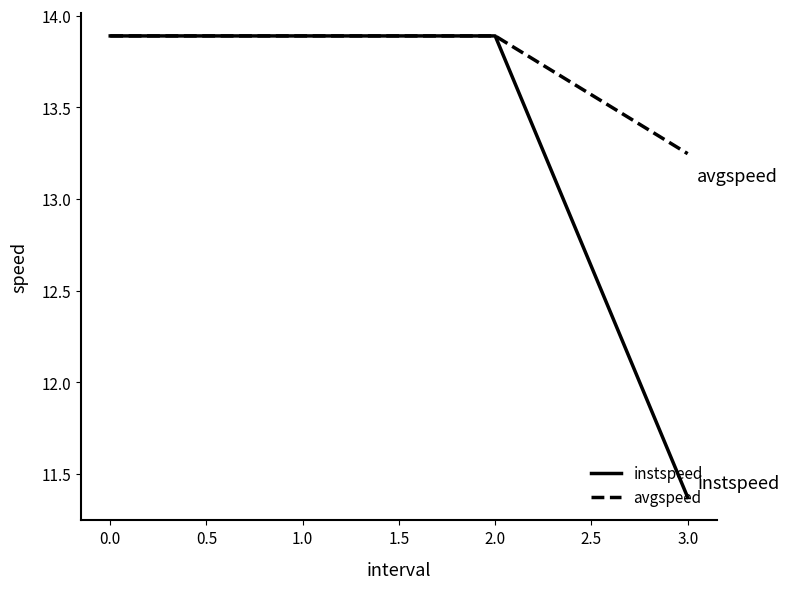

What position from the left is 0.0?

1